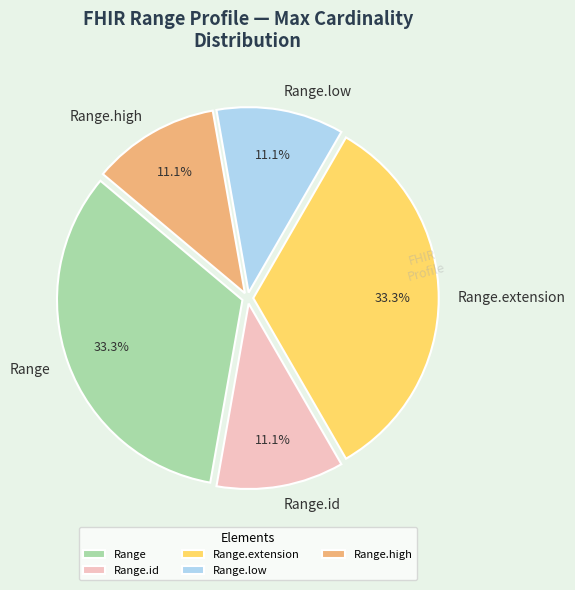

To the nearest percent, what is the difference between the largest and smallest slice percentages?

22%